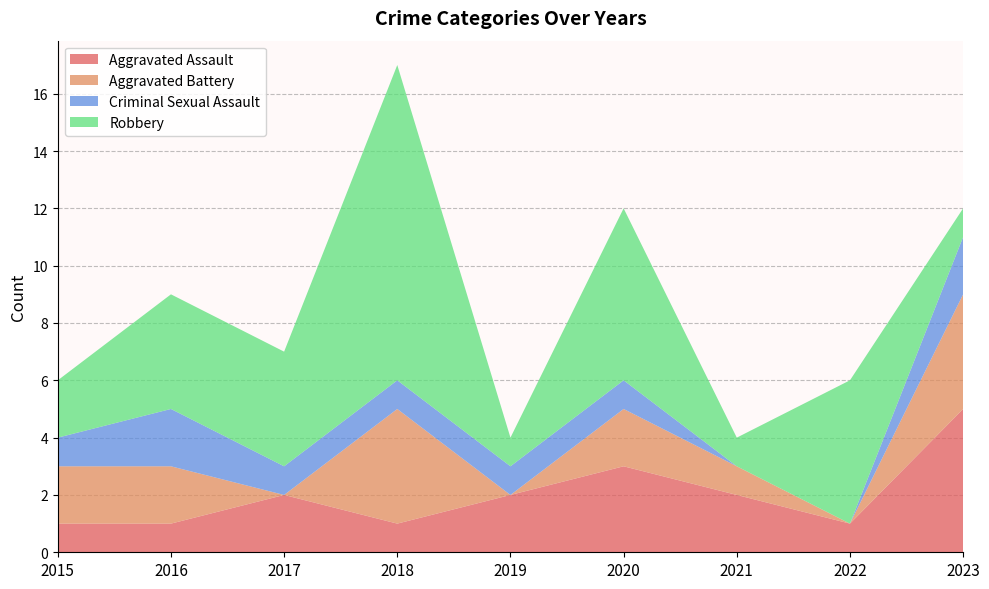

Reading left to right, what are all the values shown in this chart?

Aggravated Assault: 2015=1	2016=1	2017=2	2018=1	2019=2	2020=3	2021=2	2022=1	2023=5
Aggravated Battery: 2015=2	2016=2	2017=0	2018=4	2019=0	2020=2	2021=1	2022=0	2023=4
Criminal Sexual Assault: 2015=1	2016=2	2017=1	2018=1	2019=1	2020=1	2021=0	2022=0	2023=2
Robbery: 2015=2	2016=4	2017=4	2018=11	2019=1	2020=6	2021=1	2022=5	2023=1